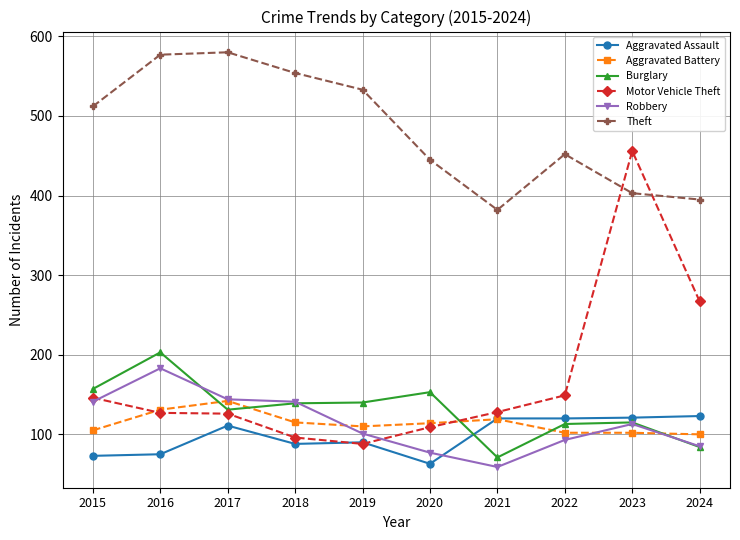

How many times do Robbery and Motor Vehicle Theft cross each other?

2